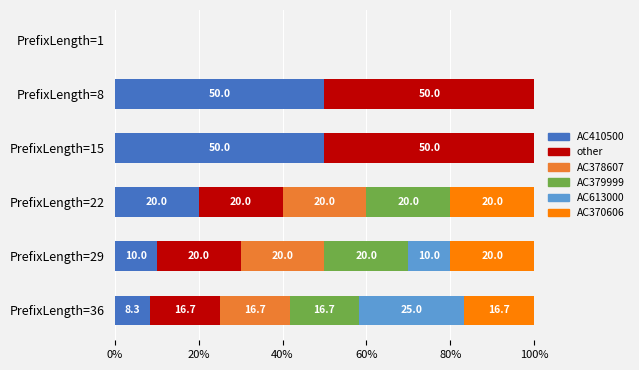

What are all the series names shown in the legend?

AC410500, other, AC378607, AC379999, AC613000, AC370606